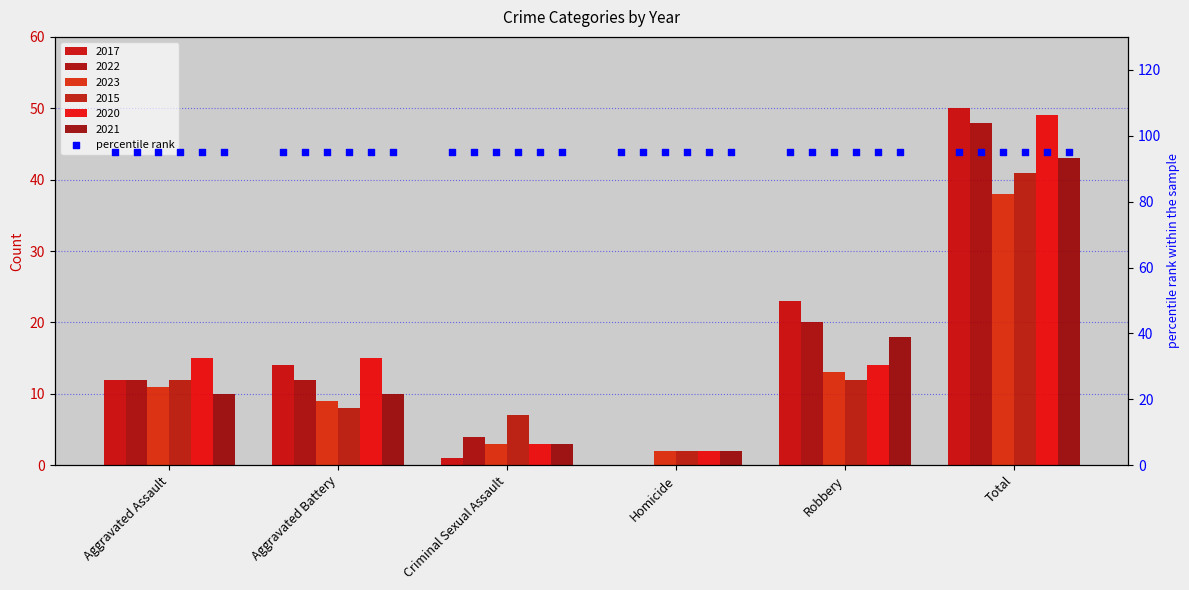

Which series has the largest total across all categories?

2017